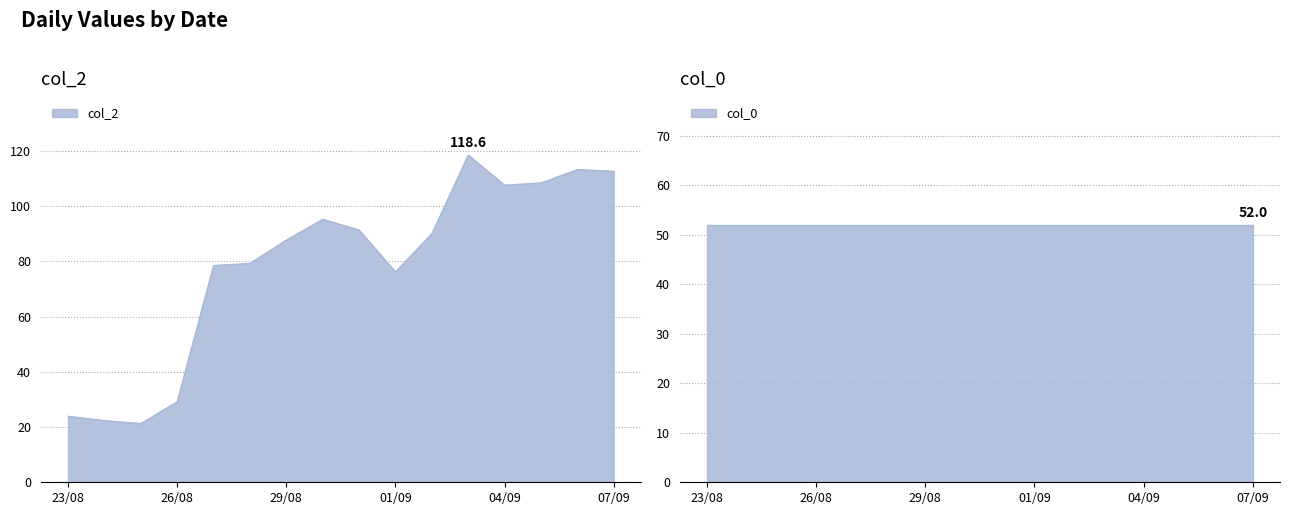

Rank the categories by value from highest to lowest.

03/09/2022, 06/09/2022, 07/09/2022, 05/09/2022, 04/09/2022, 30/08/2022, 31/08/2022, 02/09/2022, 29/08/2022, 28/08/2022, 27/08/2022, 01/09/2022, 26/08/2022, 23/08/2022, 24/08/2022, 25/08/2022